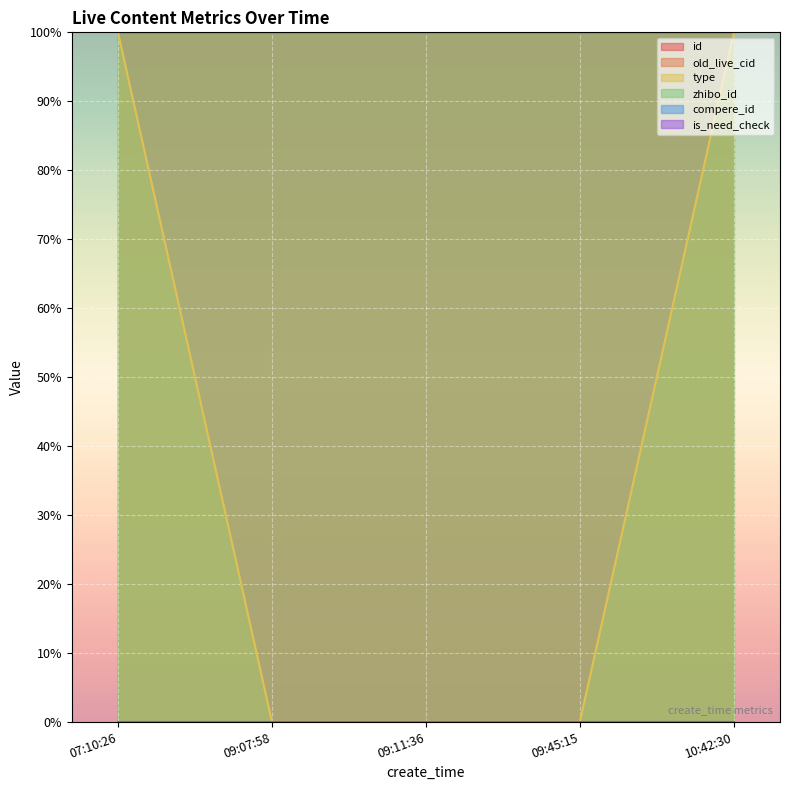

Does the chart display data point markers on the line(s)?

No